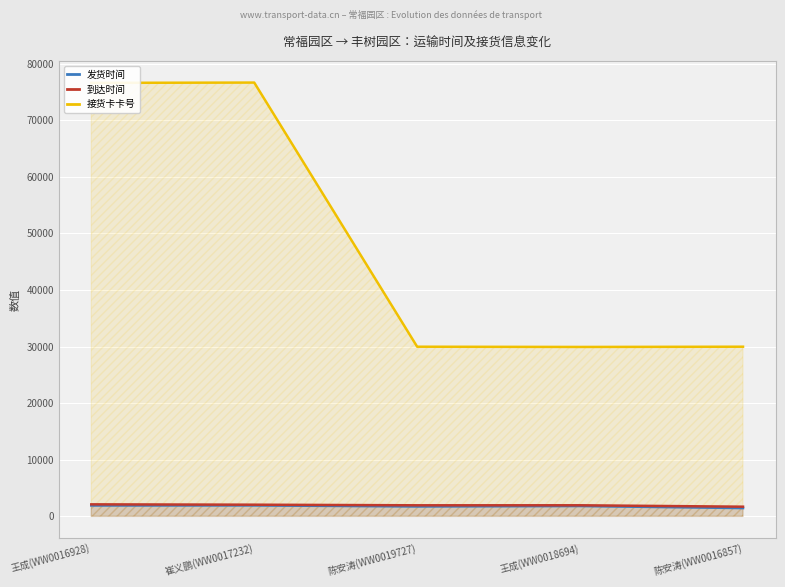

What position from the left is 王成(WW0016928)?

1